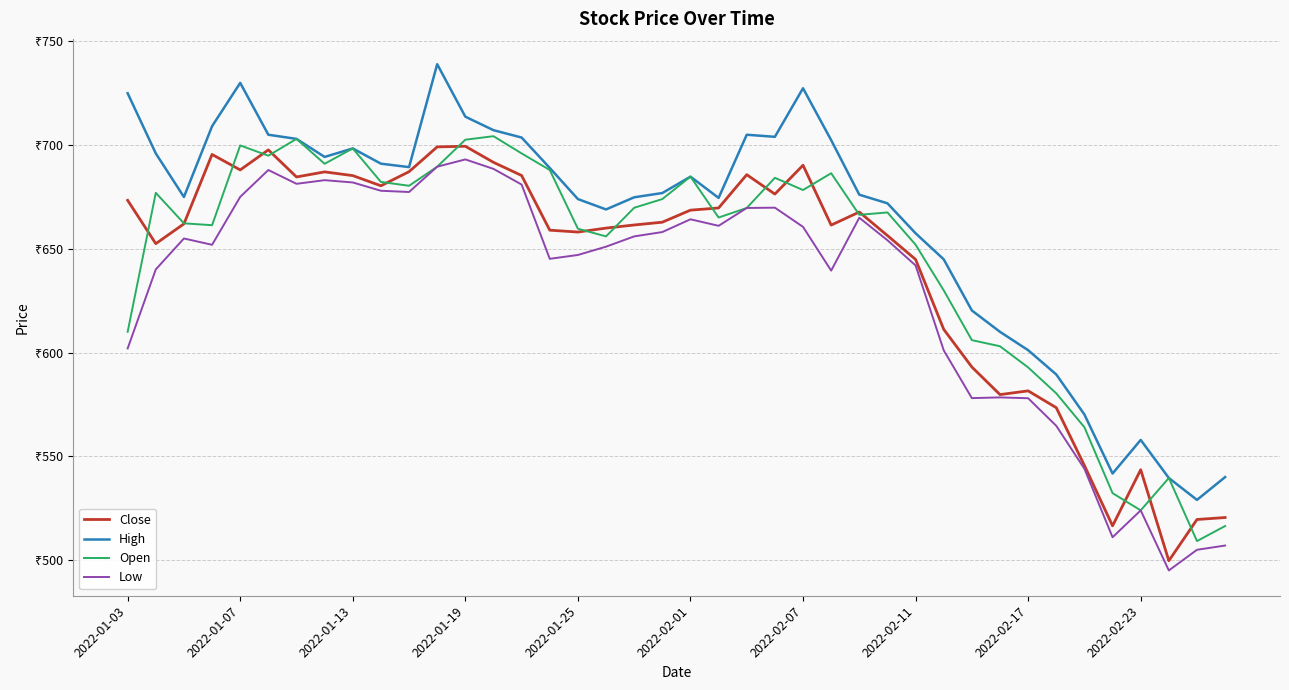

List the series in order of their peak value, highest first.

High, Open, Close, Low